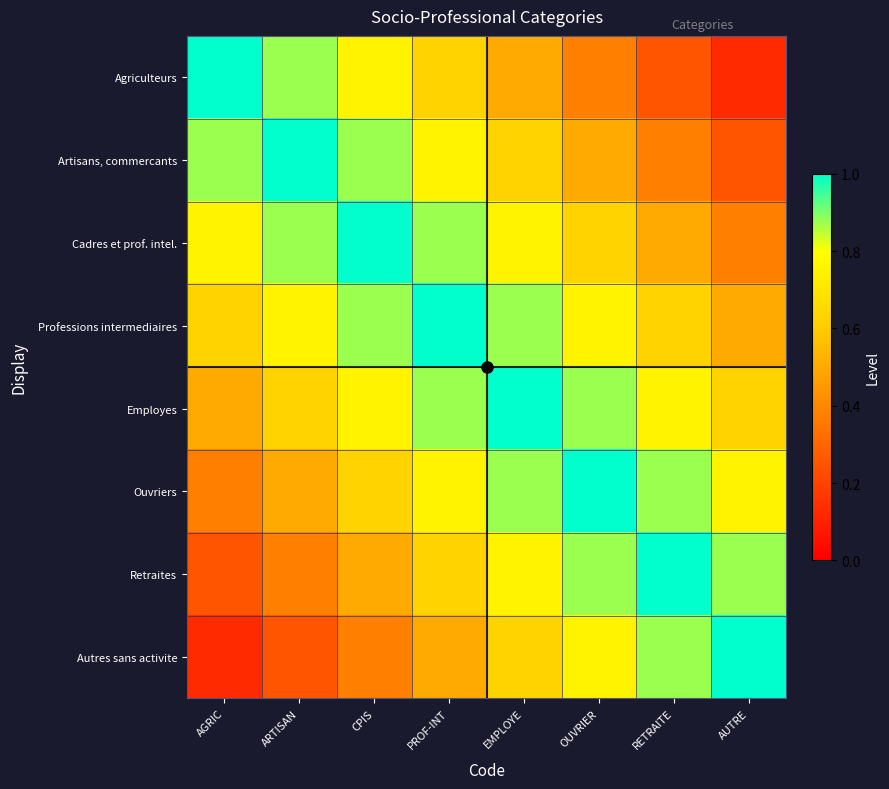

Which series changed the most between OUVRIER and RETRAITE?

Agriculteurs